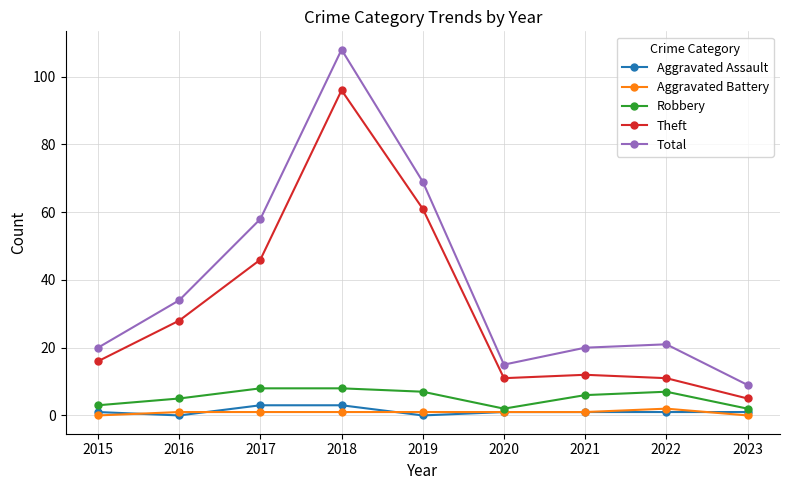

What is the difference between the second highest and minimum values in the Theft series?

56